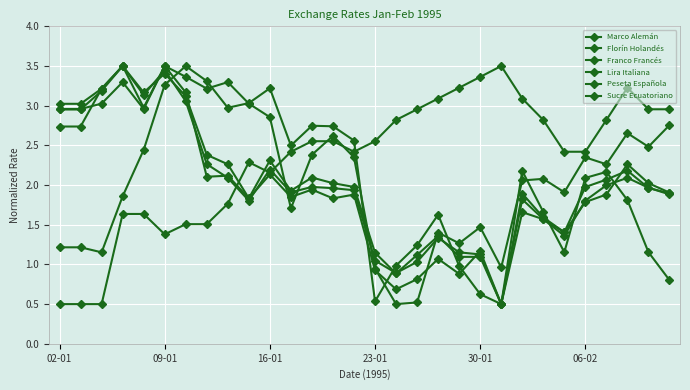

What is the maximum value shown in the chart?

3.5